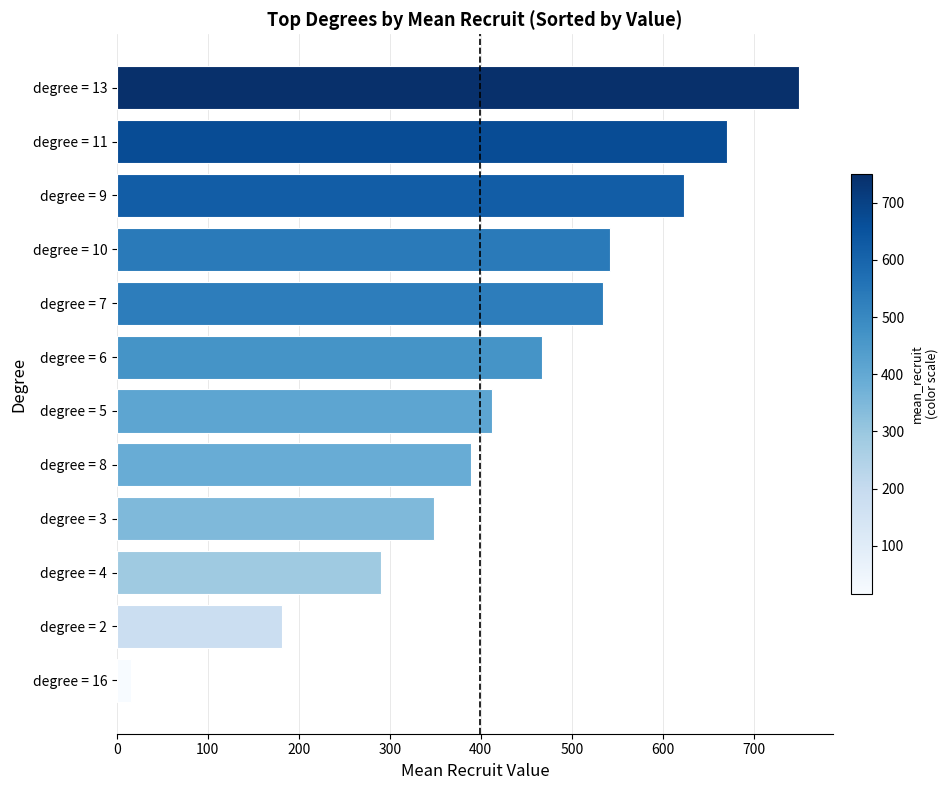

The value at degree = 5 is 412.8. True or false?

True